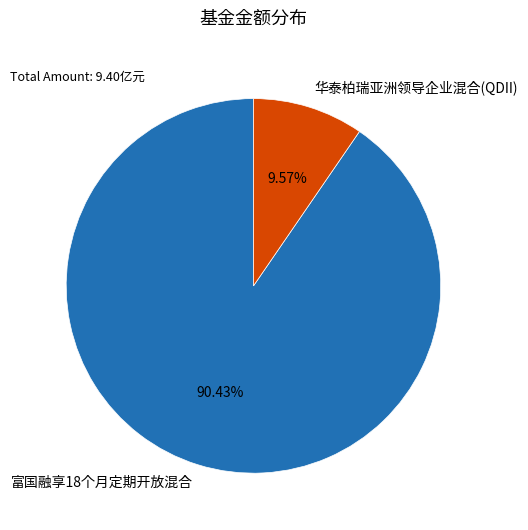

Do 华泰柏瑞亚洲领导企业混合(QDII) and 富国融享18个月定期开放混合 together represent more than half of the pie?

Yes